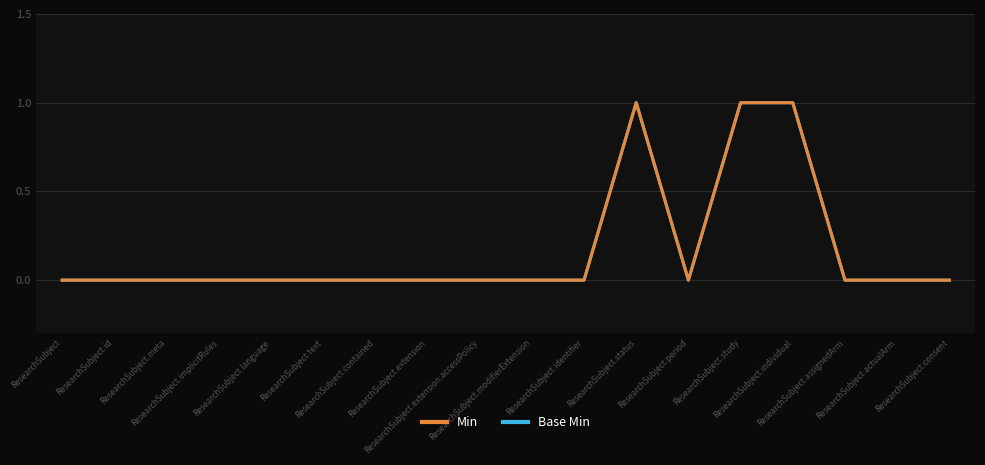

How many lines are shown in the chart?

2